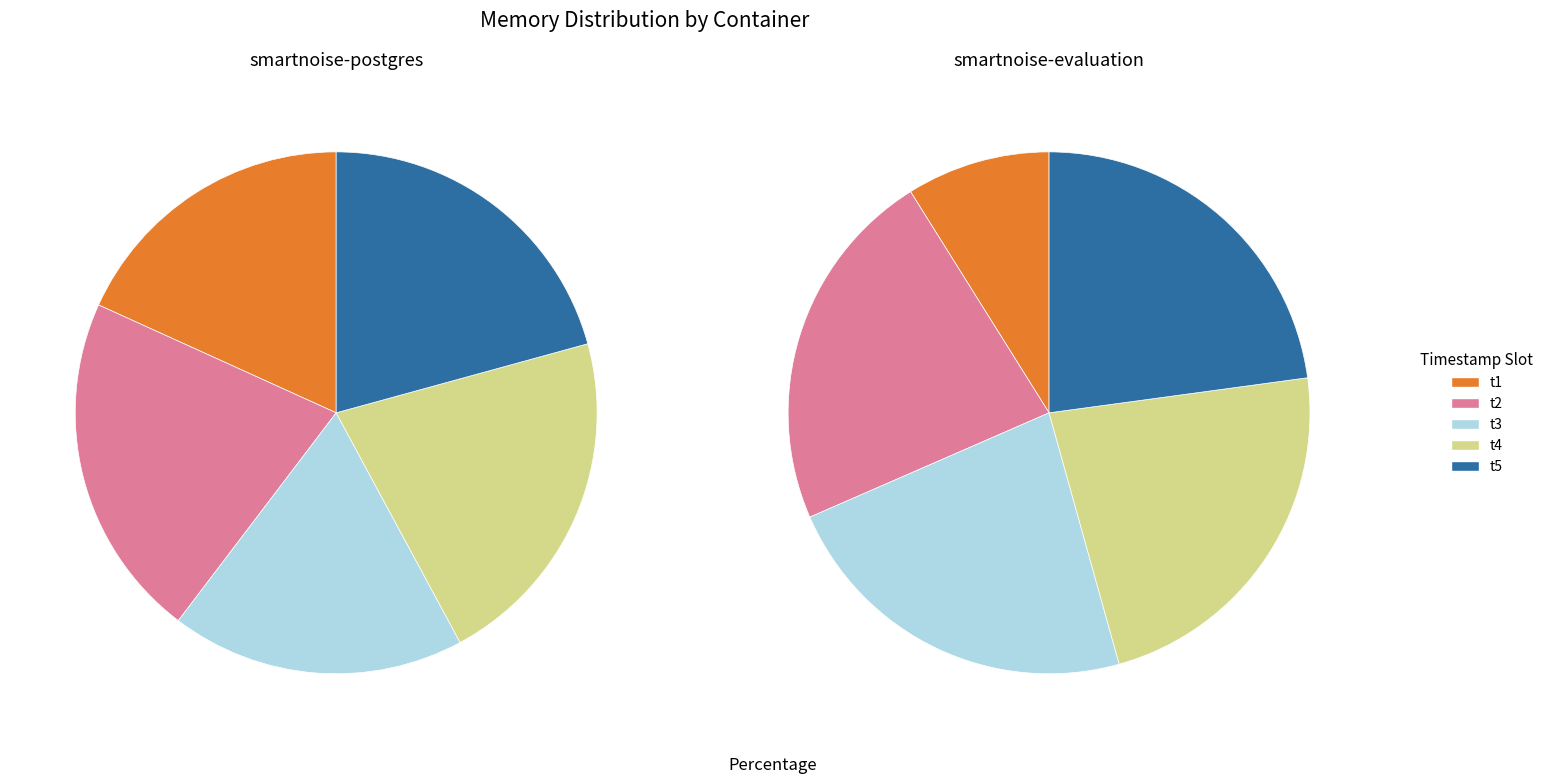

To the nearest percent, what is the average slice percentage?

20%